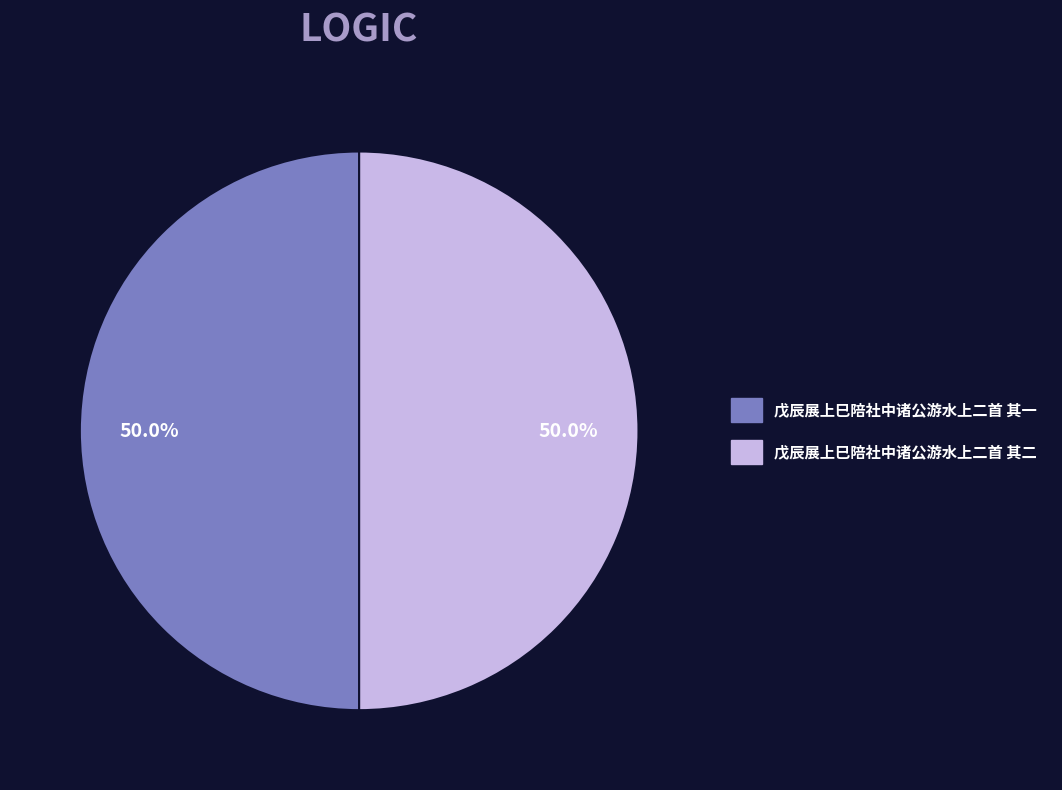

To the nearest percent, what percentage of the pie is 戊辰展上巳陪社中诸公游水上二首 其一?

50%